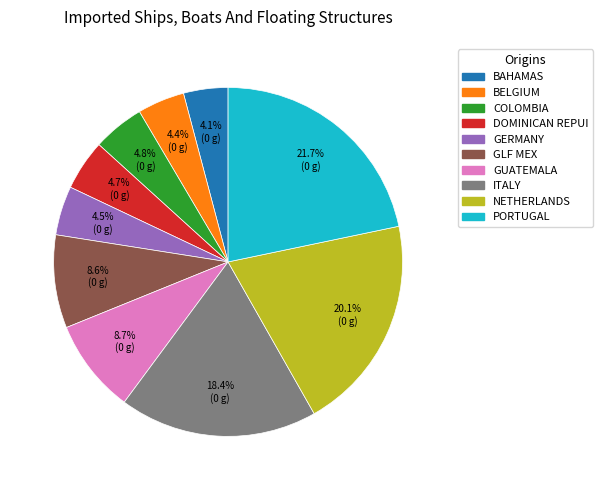

Combined, what portion of the pie is COLOMBIA and GERMANY?

9.3%